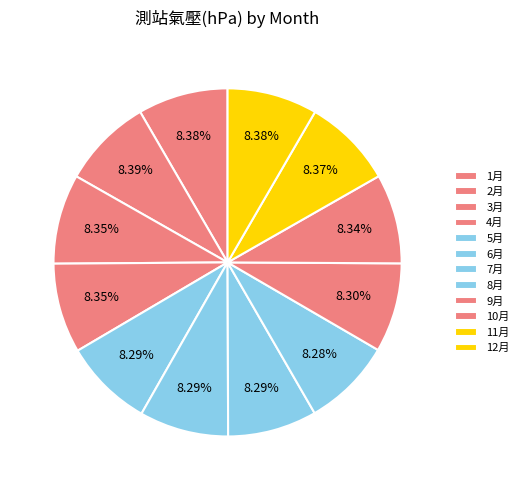

True or false: 8月 accounts for 22% of the total.

False